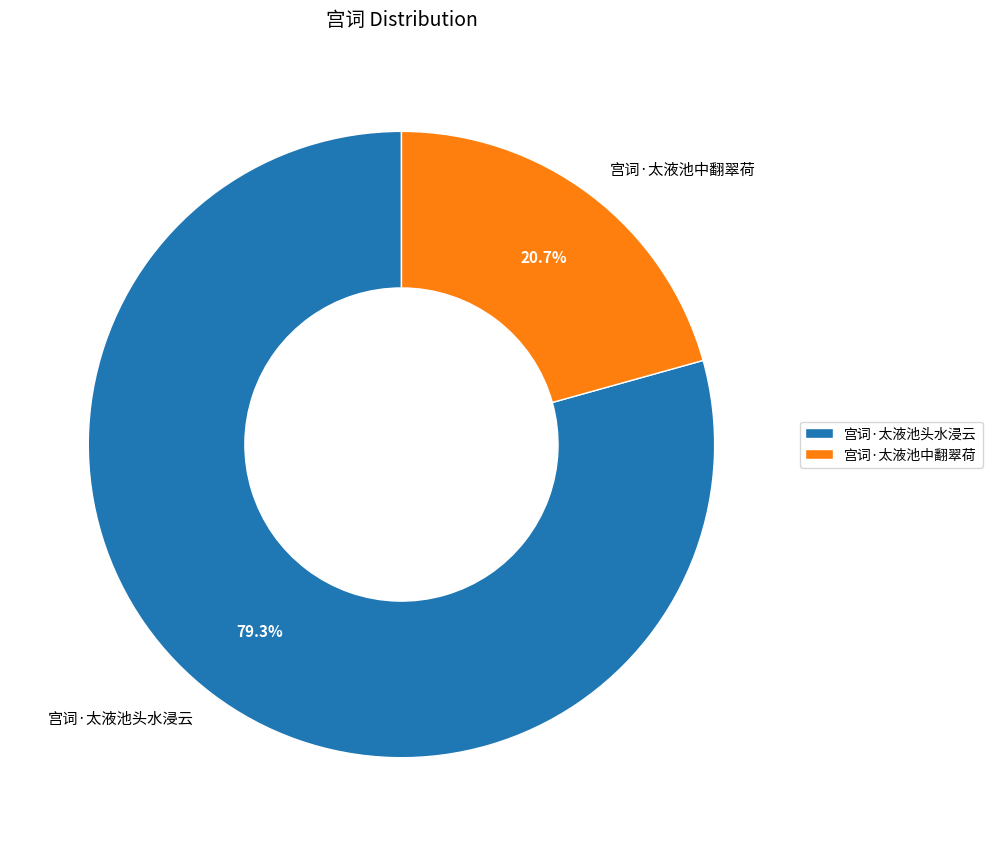

What is the total percentage of 宫词·太液池中翻翠荷 and 宫词·太液池头水浸云?

100.0%